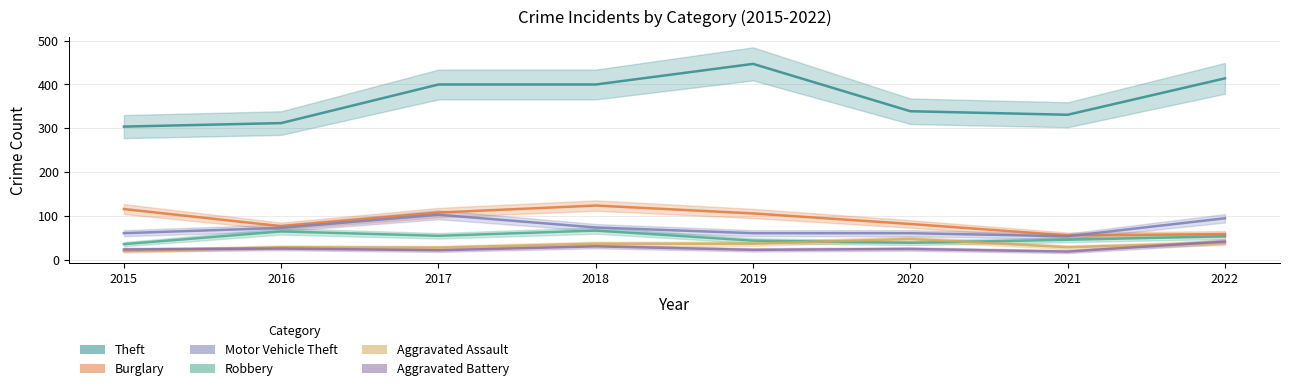

What are all the series names shown in the legend?

Theft, Burglary, Motor Vehicle Theft, Robbery, Aggravated Assault, Aggravated Battery